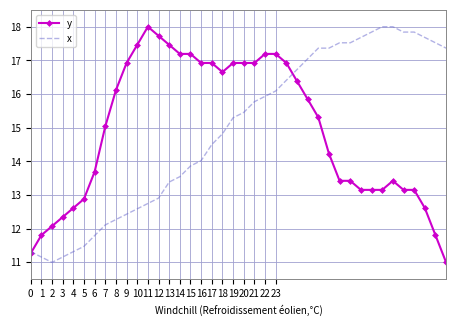

What is the minimum value for x?

11.0